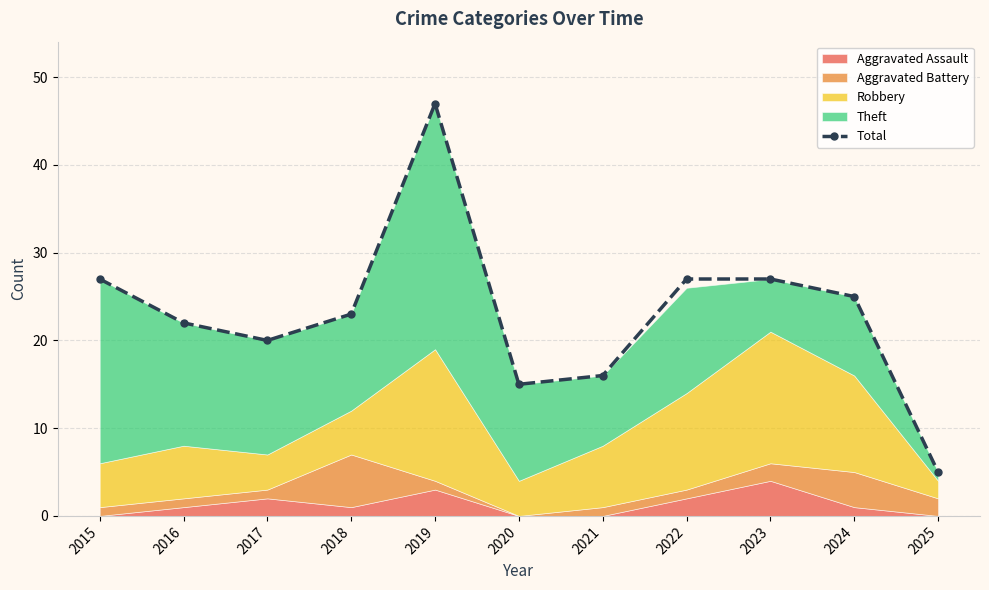

Does the chart display data point markers on the line(s)?

Yes